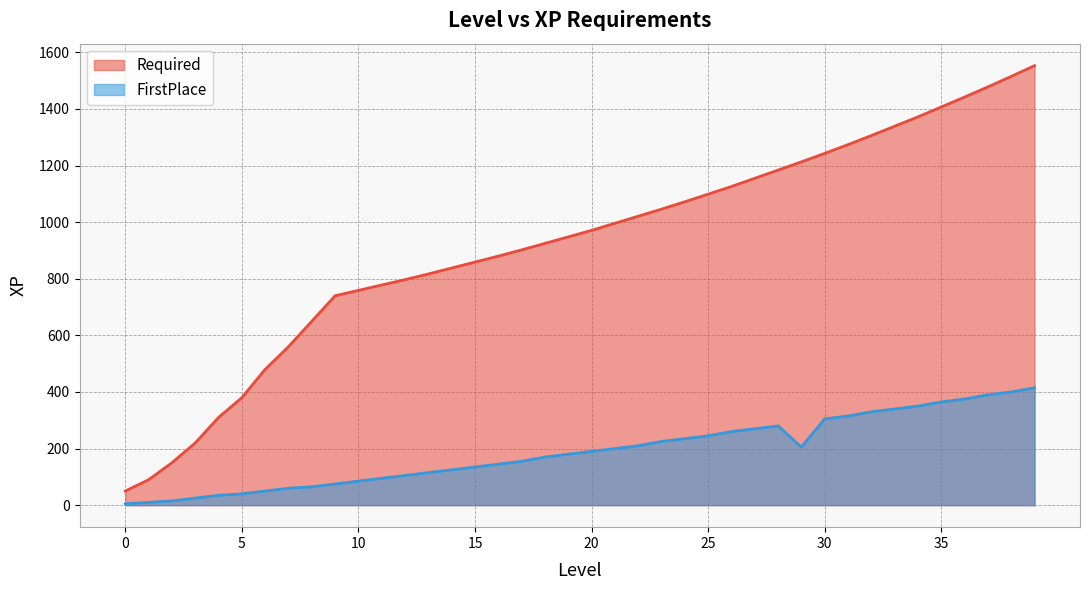

Reading right to left, transcribe all the data shown in this chart.

Required: 1553	1515	1478	1442	1407	1372	1339	1306	1274	1243	1213	1184	1155	1126	1099	1072	1046	1021	996	971	948	925	902	880	859	838	817	797	778	759	740	650	560	480	380	310	220	150	90	50
FirstPlace: 415	400	390	375	365	350	340	330	315	305	205	280	270	260	245	235	225	210	200	190	180	170	155	145	135	125	115	105	95	85	75	65	60	50	40	35	25	15	10	5